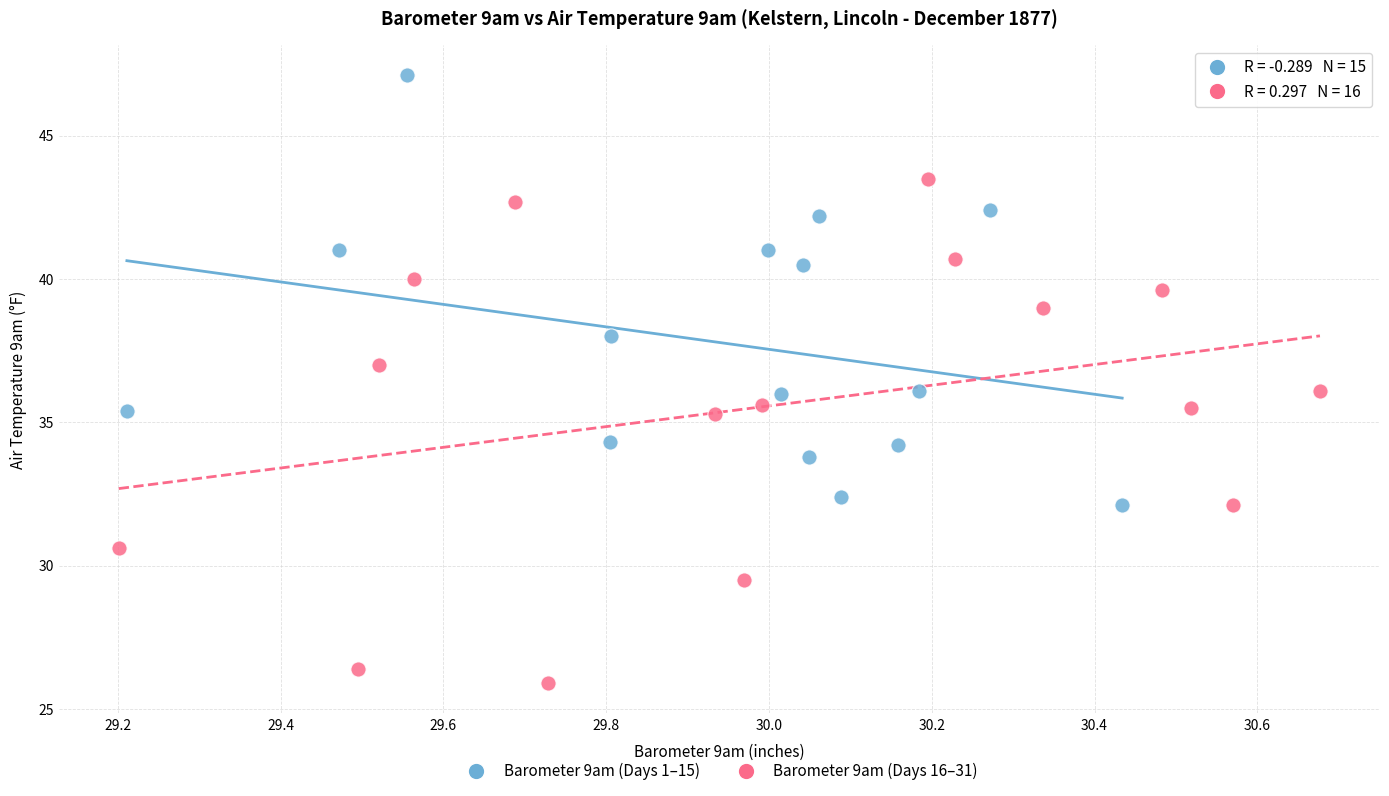

Which series has the largest Y range (max minus min)?

Barometer 9am (Days 16–31)